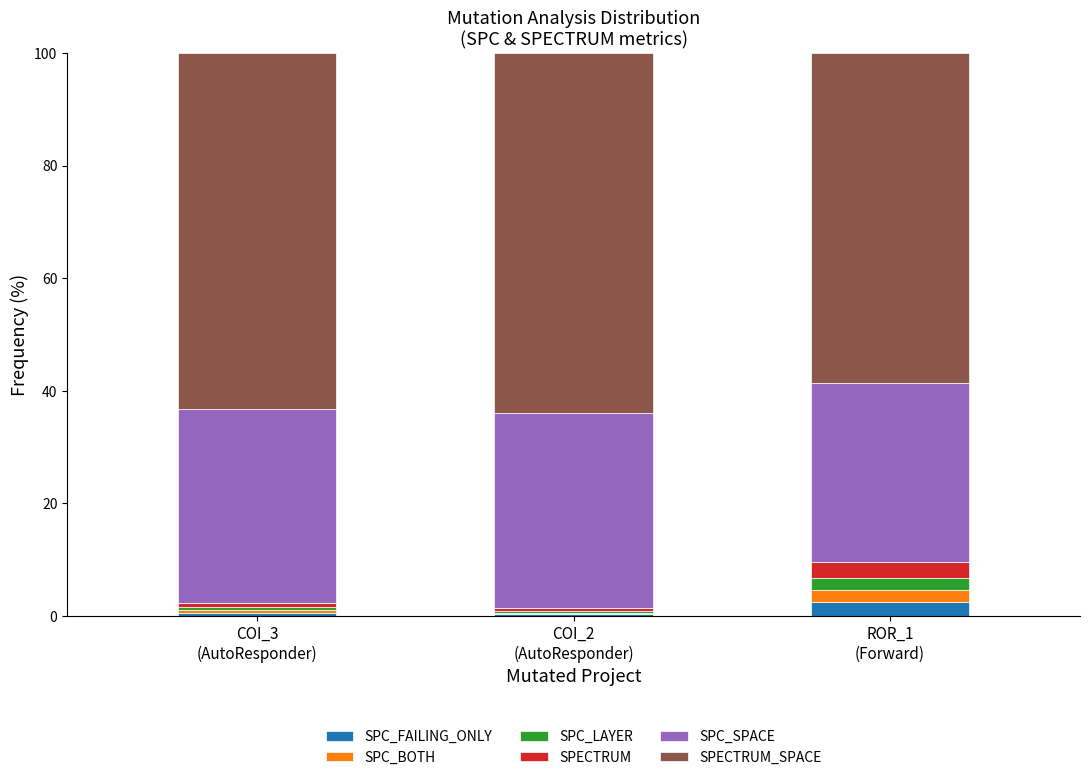

What is the maximum value for SPC_FAILING_ONLY?

2.4